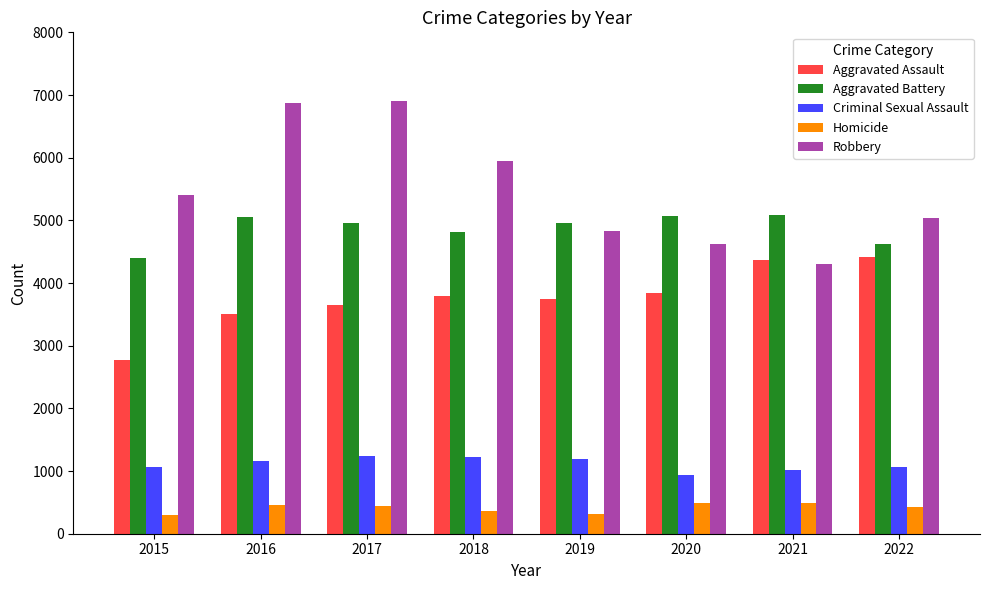

What is the sum of all Aggravated Battery values?

38962